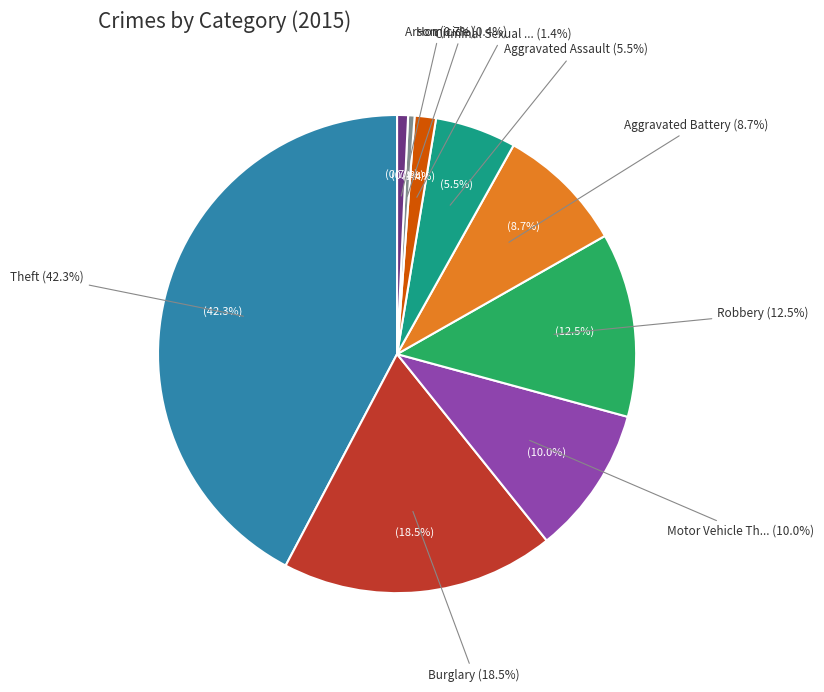

How many segments does this pie chart have?

9